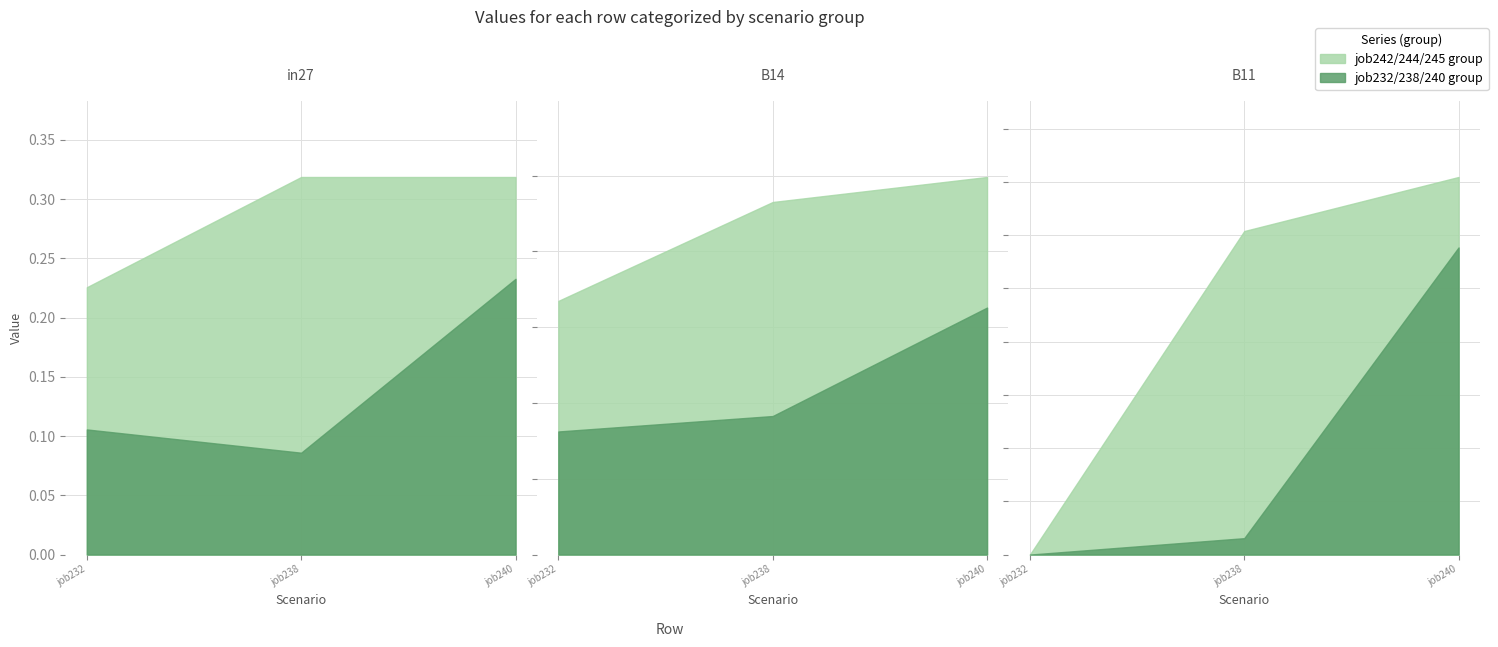

True or false: job232_scenario0_420 has a value of 0.2 at B14.

True